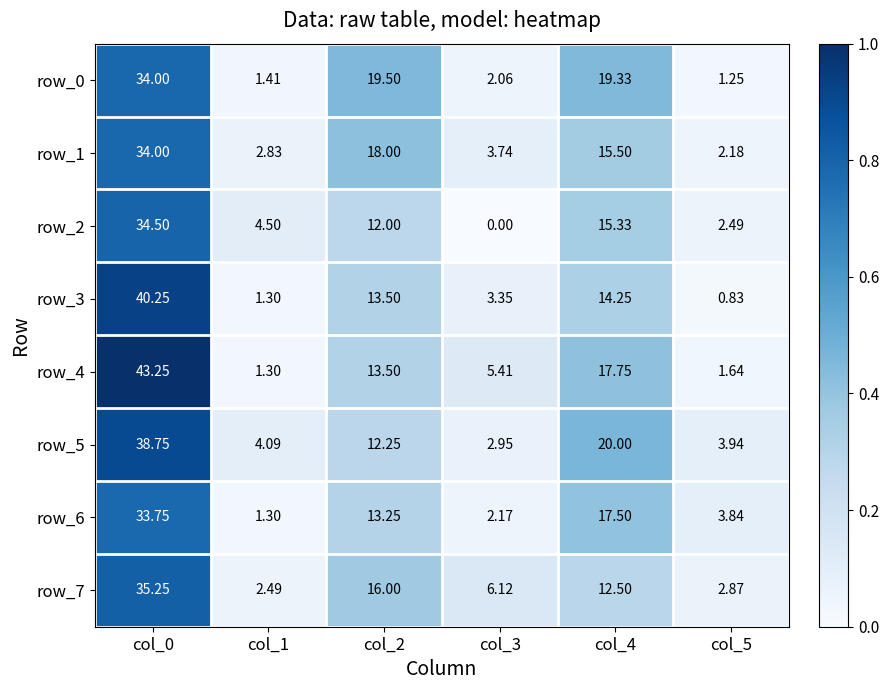

At which label does row_3 reach its minimum?

col_5